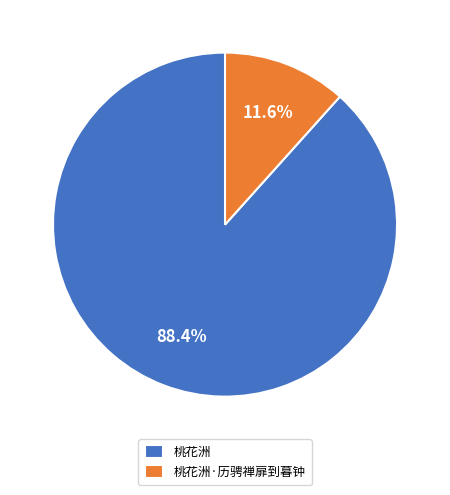

To the nearest percent, what is the difference between the largest and smallest slice percentages?

77%